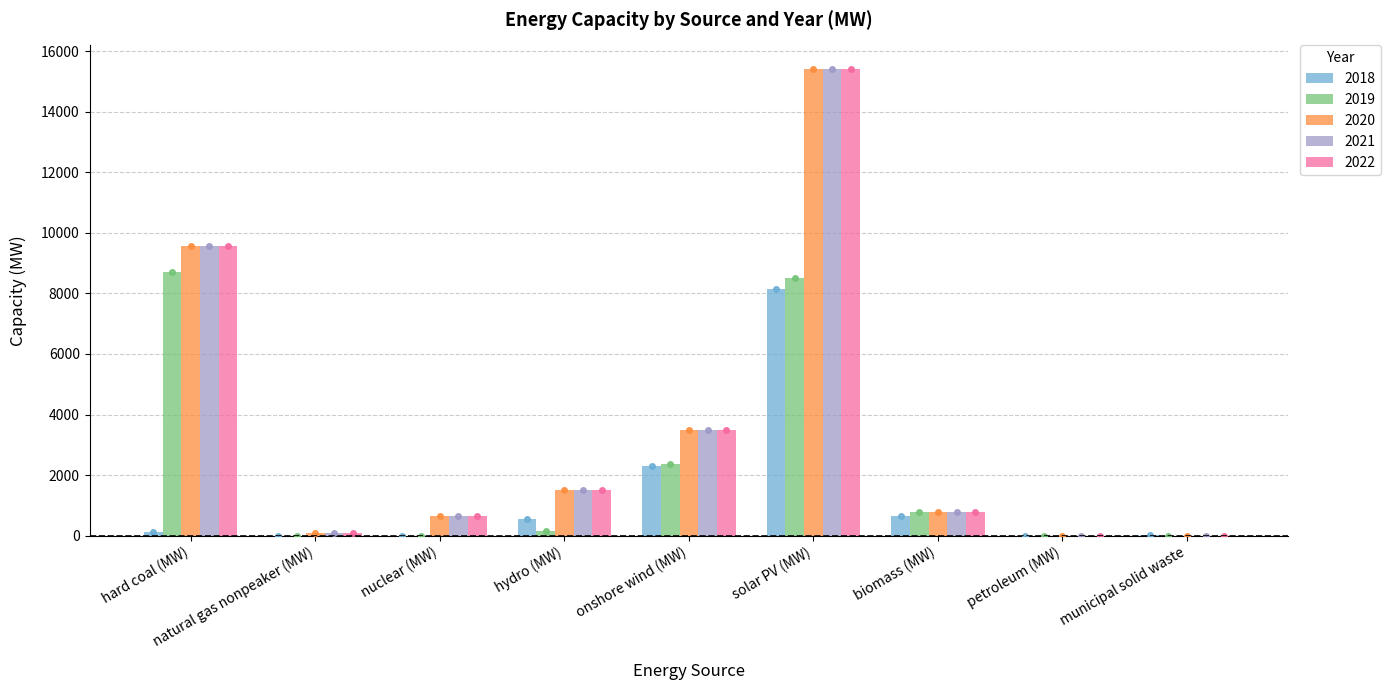

Where is 2019 nearest to the value 4349?

onshore wind (MW)